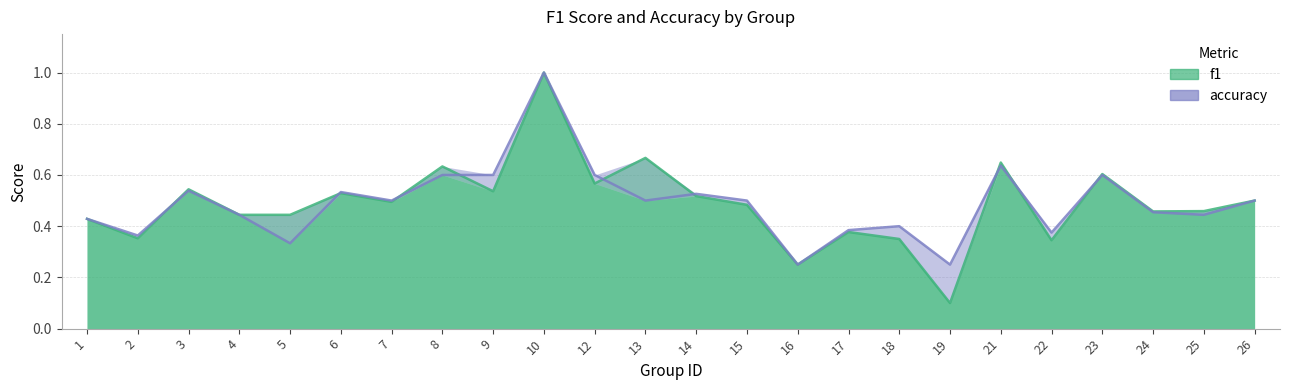

How many interior local valleys does the f1 series have?

8